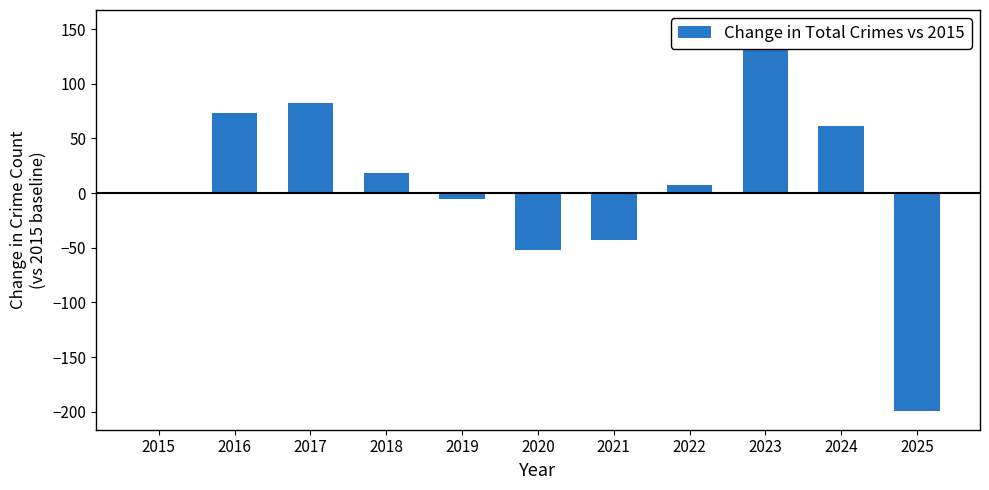

Reading left to right, list all the values displayed in this chart.

2015=0	2016=73	2017=82	2018=18	2019=-5	2020=-52	2021=-43	2022=7	2023=150	2024=61	2025=-199